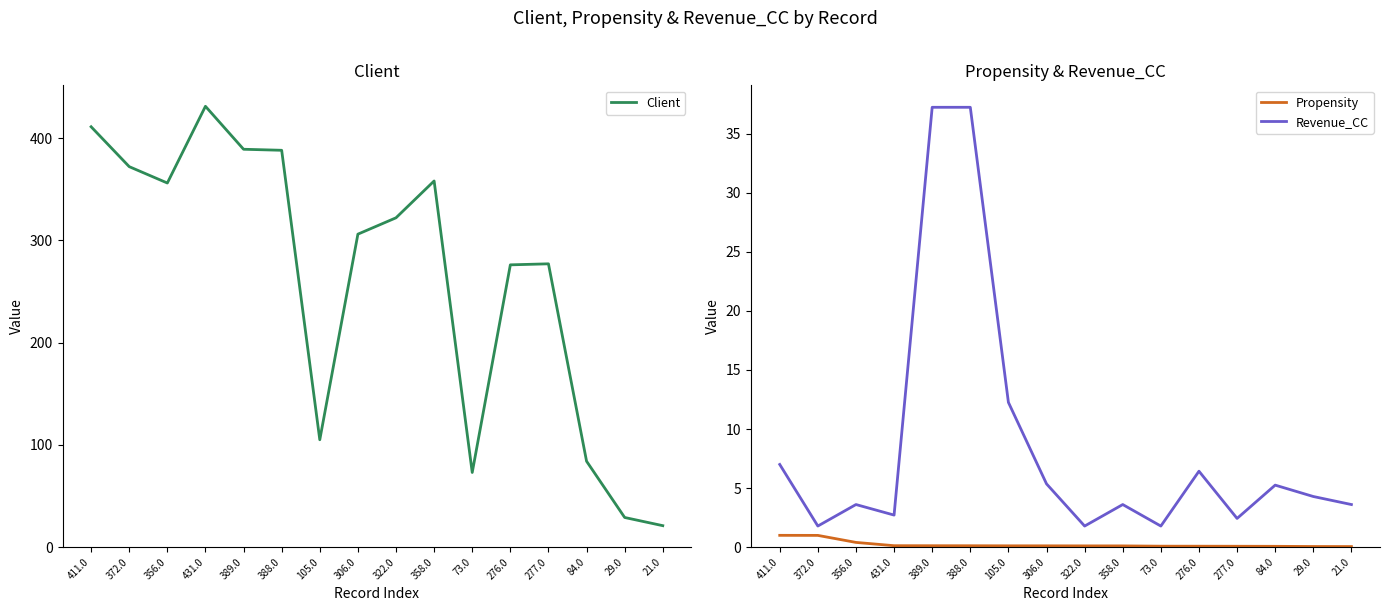

Reading left to right, transcribe all the data shown in this chart.

Client: 411.0	372.0	356.0	431.0	389.0	388.0	105.0	306.0	322.0	358.0	73.0	276.0	277.0	84.0	29.0	21.0
Propensity: 1.0	1.0	0.4	0.1	0.1	0.1	0.1	0.1	0.1	0.1	0.1	0.1	0.1	0.1	0.1	0.0
Revenue_CC: 7.0	1.8	3.6	2.7	37.2	37.2	12.3	5.4	1.8	3.6	1.8	6.4	2.4	5.2	4.3	3.6